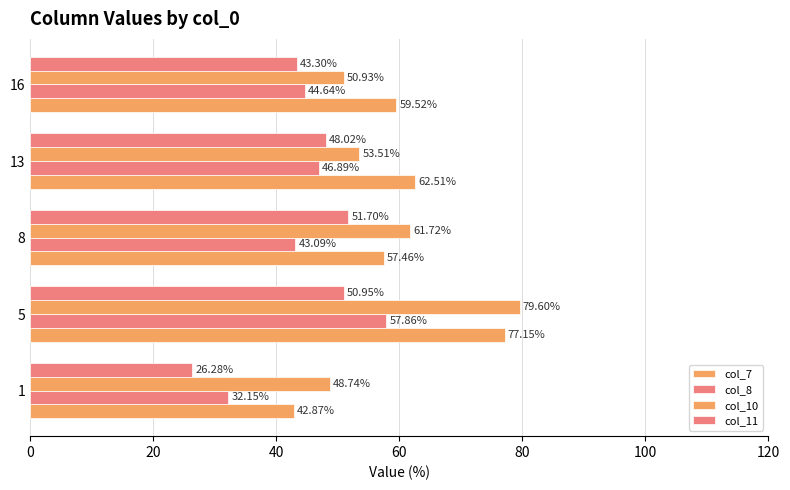

Which series has the largest total across all categories?

col_7